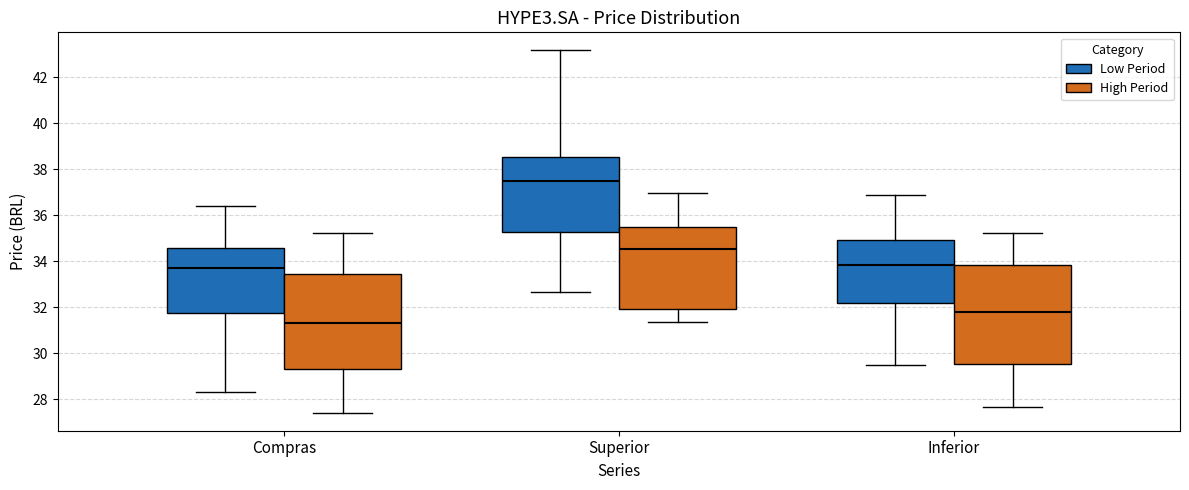

Reading left to right, read every box against the y-axis: the position of its median line, the range the box covers, and the ends of its whiskers. The values are not printed on the chart, so give them approximately, as read against the axis.

Compras (Low Period): median 33.8, box 31.8 to 34.6, whiskers 28.4 to 36.4
Compras (High Period): median 31.4, box 29.4 to 33.4, whiskers 27.4 to 35.2
Superior (Low Period): median 37.6, box 35.2 to 38.6, whiskers 32.6 to 43.2
Superior (High Period): median 34.6, box 32.0 to 35.4, whiskers 31.4 to 37.0
Inferior (Low Period): median 33.8, box 32.2 to 35.0, whiskers 29.4 to 36.8
Inferior (High Period): median 31.8, box 29.6 to 33.8, whiskers 27.6 to 35.2